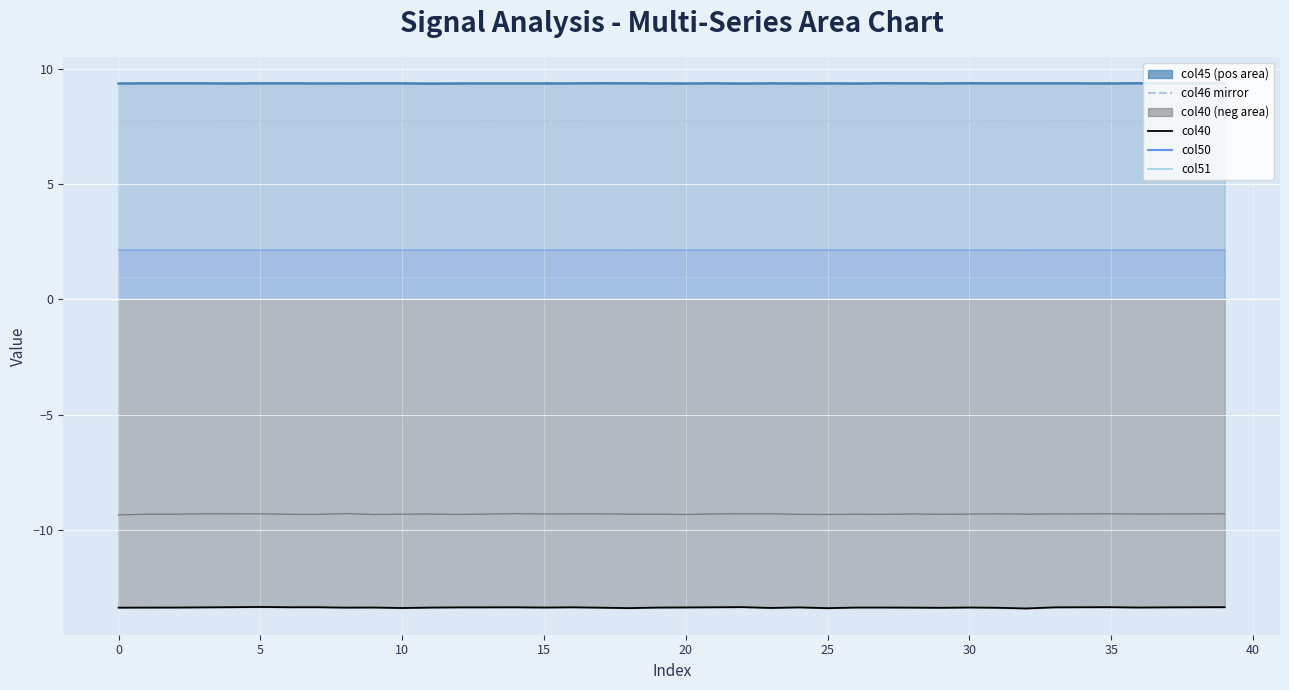

The col41 series shows -15.7 at 30. True or false?

False